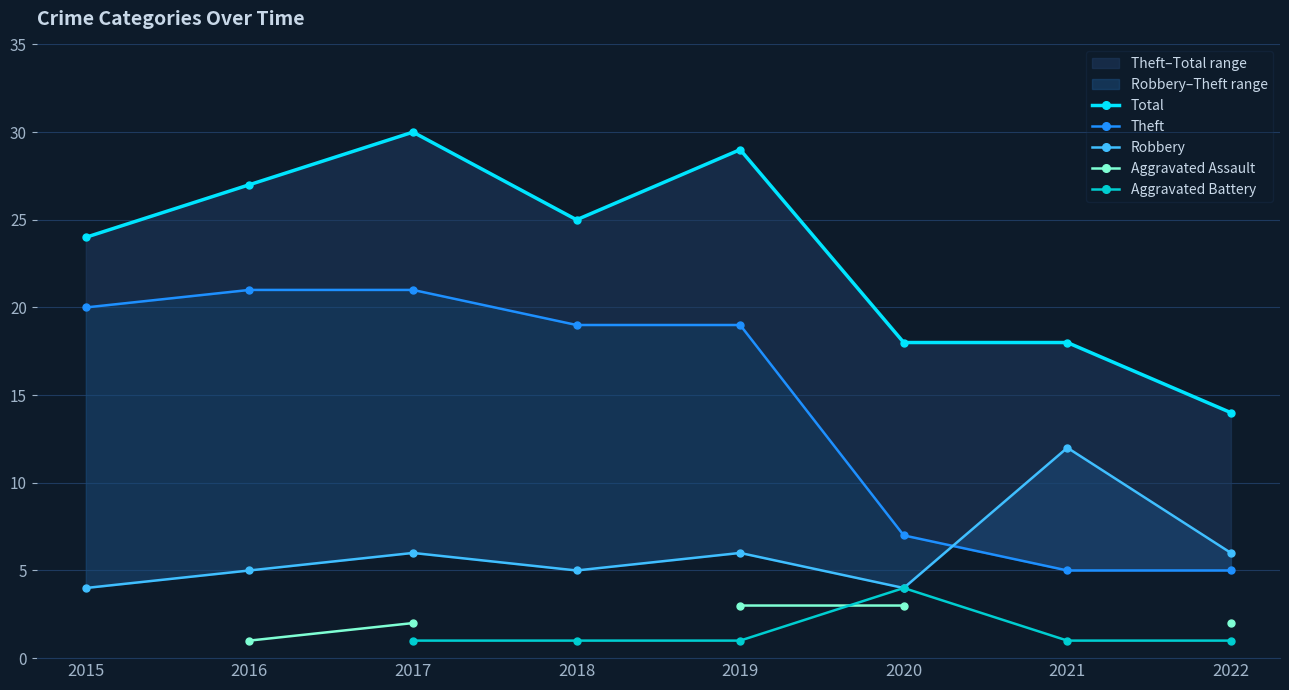

At which label does Total first exceed 25?

2016